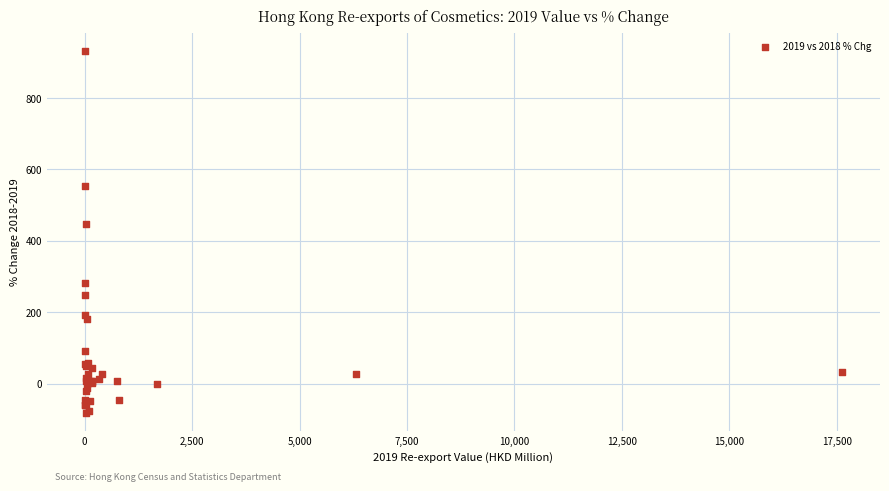

What Y value in the scatter plot is closest to 424?

446.9